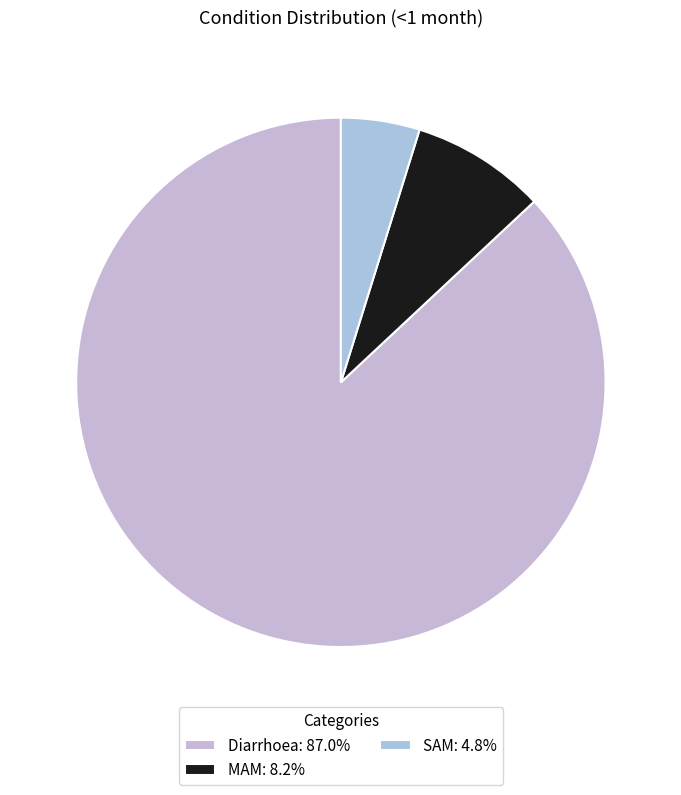

Rank the categories by value from lowest to highest.

SAM, MAM, Diarrhoea